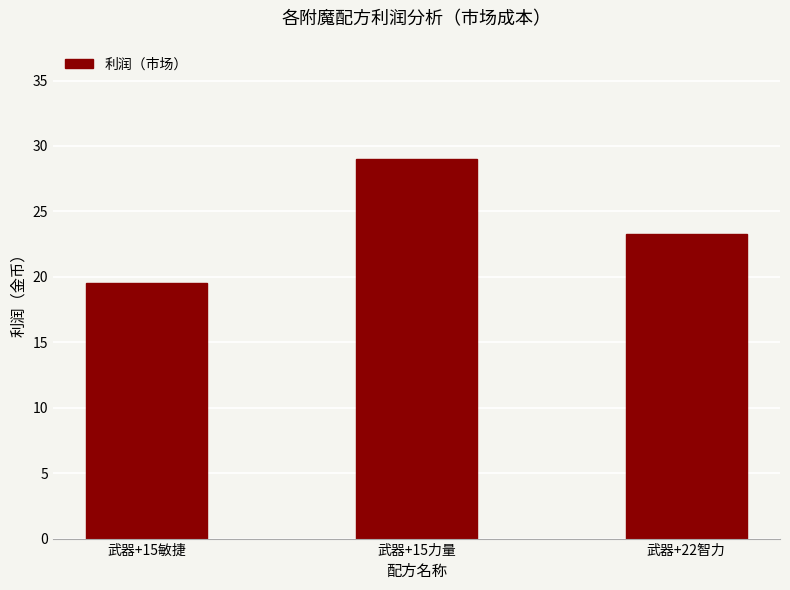

Are the bars horizontal?

No